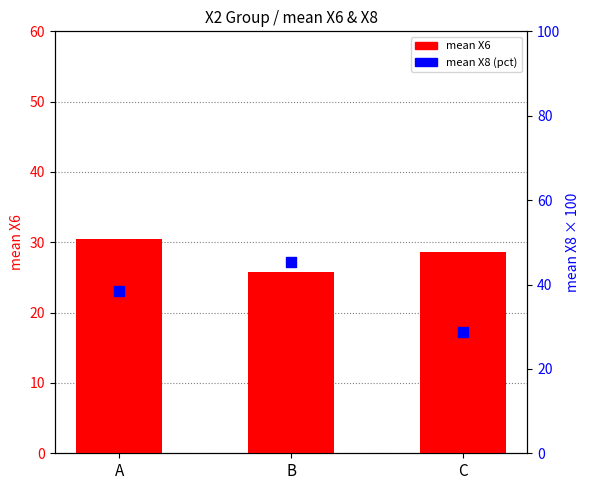

Is the value of mean X8 (percentile) at B greater than the value of mean X6 at C?

Yes